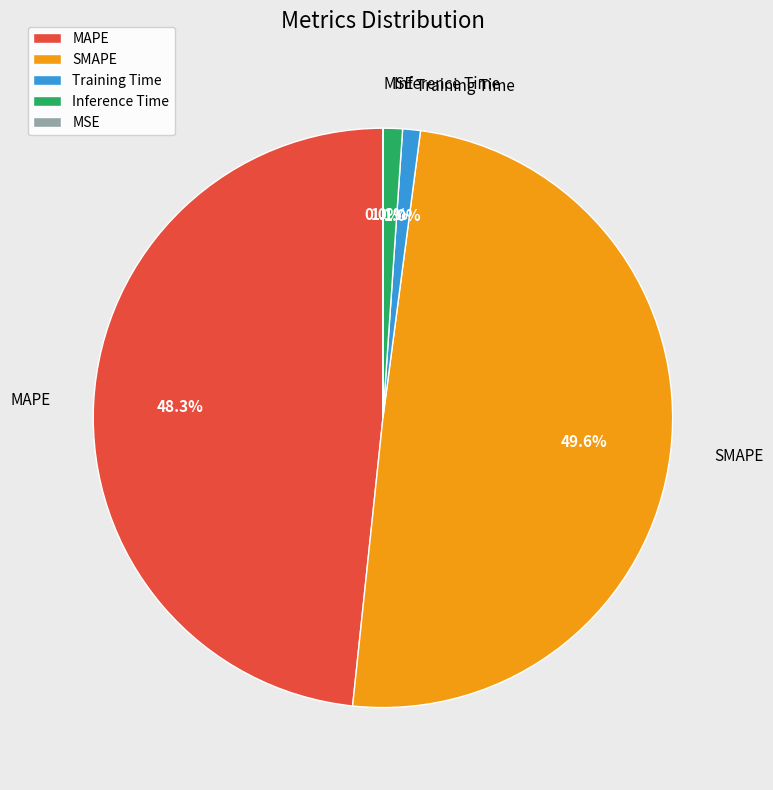

Does Inference Time represent more than half of the total?

No